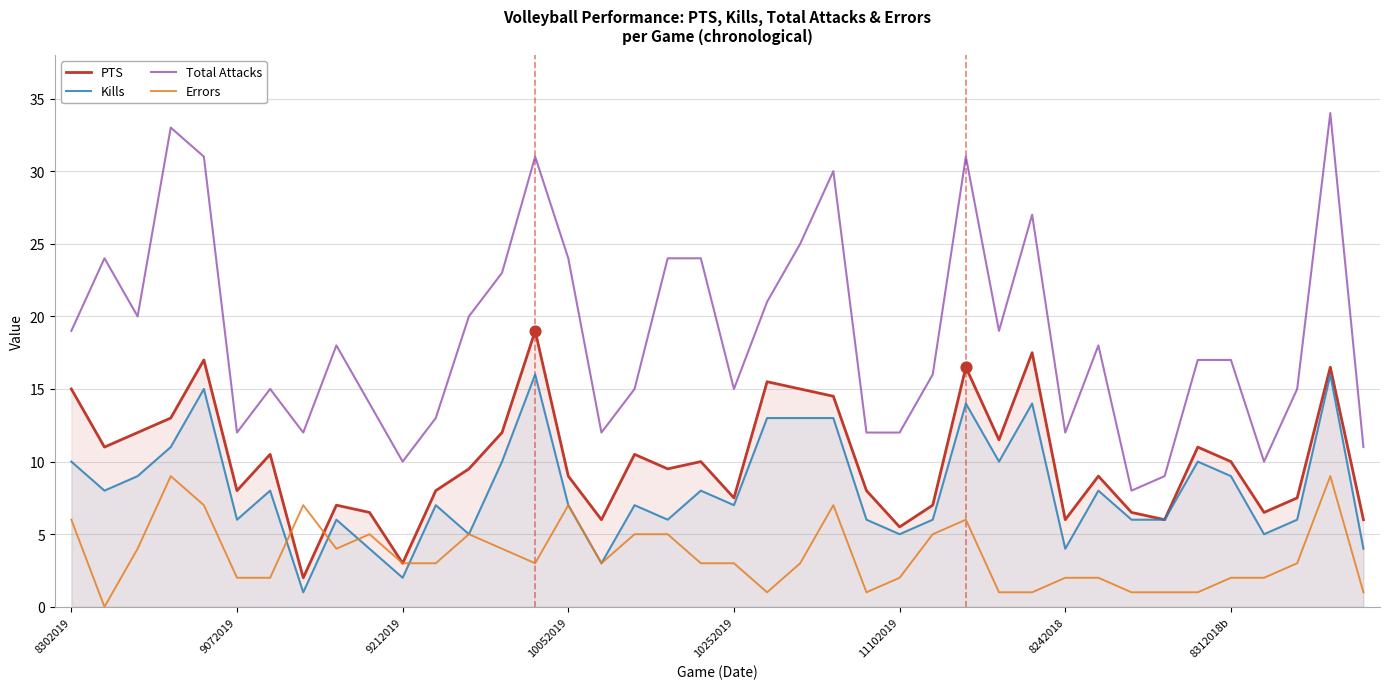

Which series contains the lowest Y value?

Errors